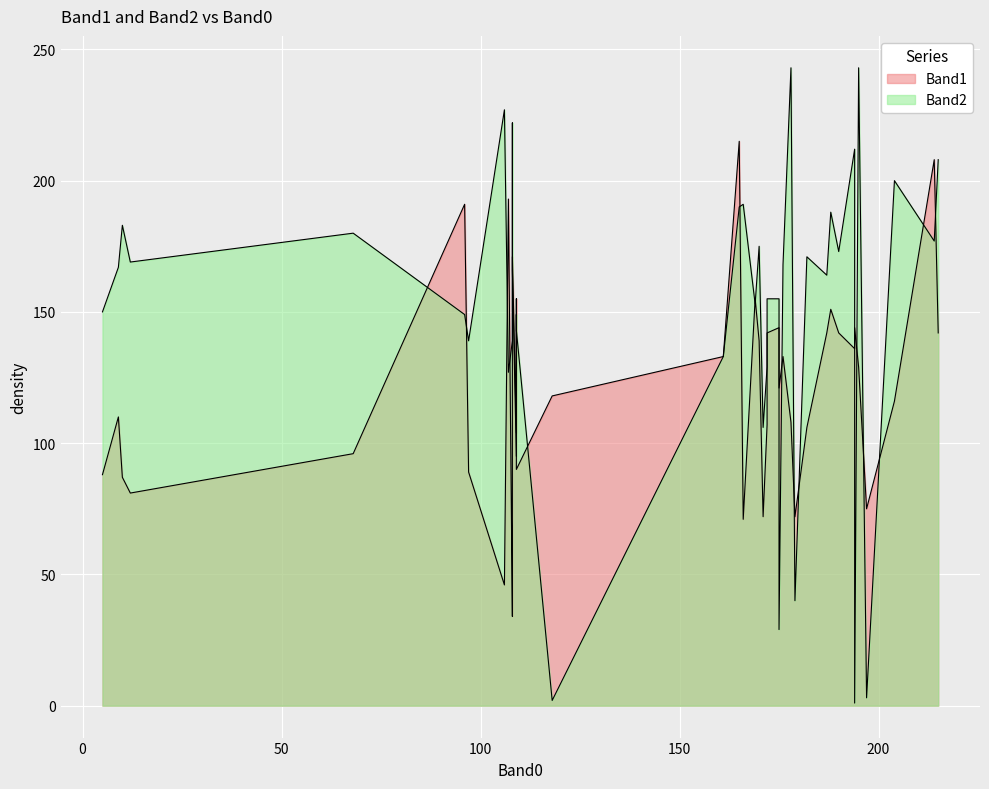

Which series has the largest total across all categories?

Band2